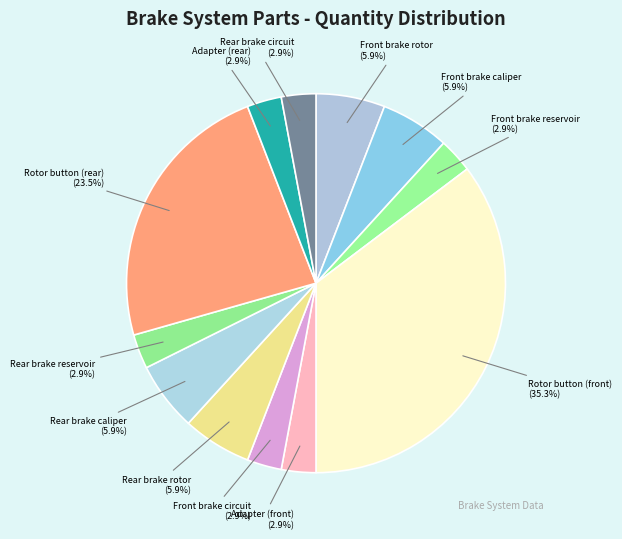

The Front brake reservoir slice represents 3% of the pie. True or false?

True